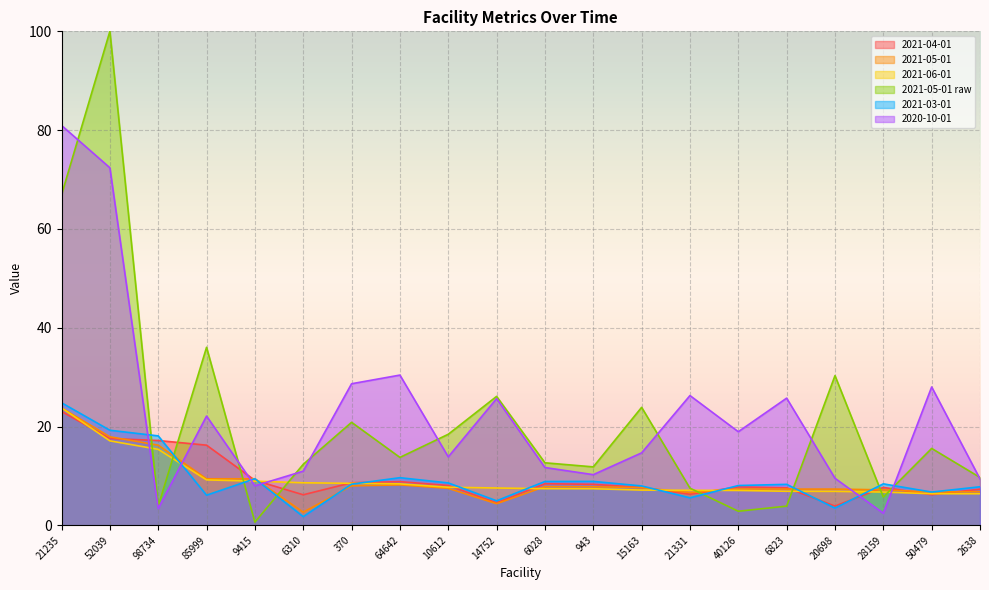

The value of 2021-06-01 at 6310 is 2.5. True or false?

False